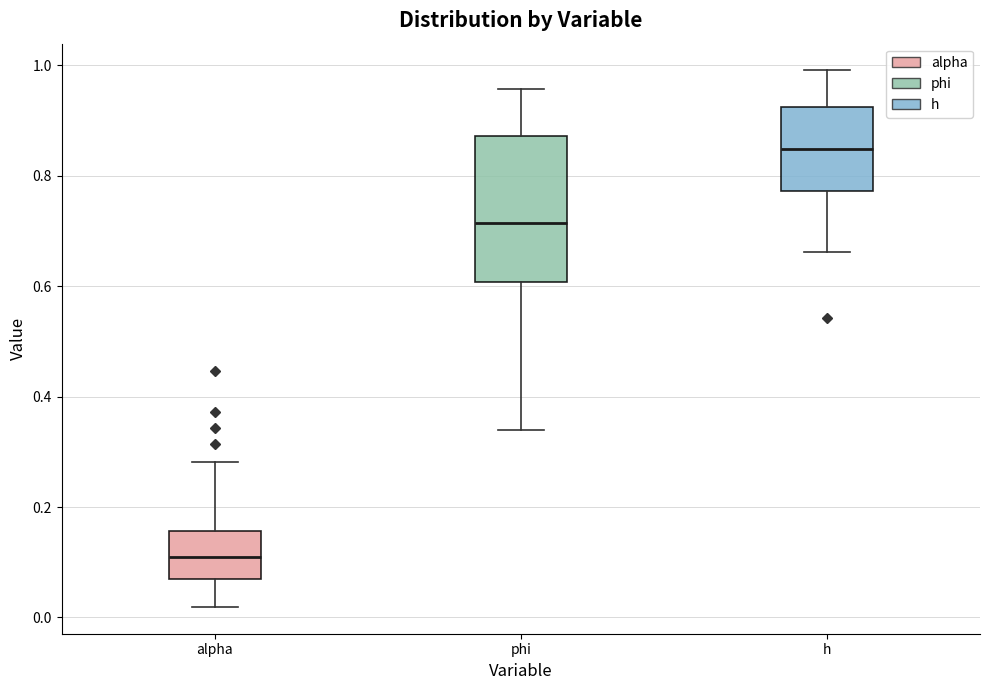

Comparing the boxes themselves (not the whiskers), which one is the tallest?

phi